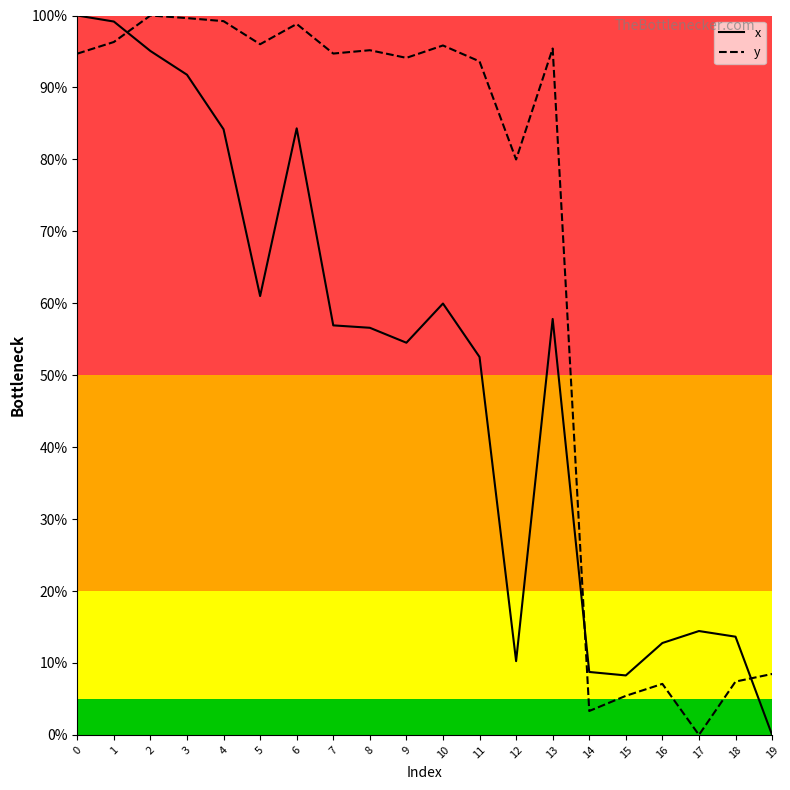

Between 1 and 5, which series saw the biggest shift?

x